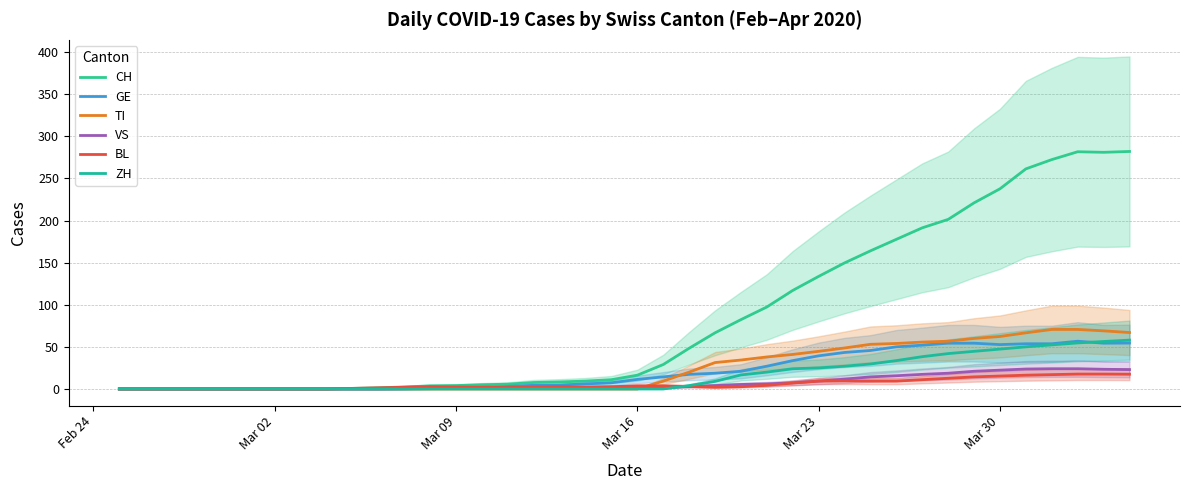

How many distinct data groups are displayed?

6